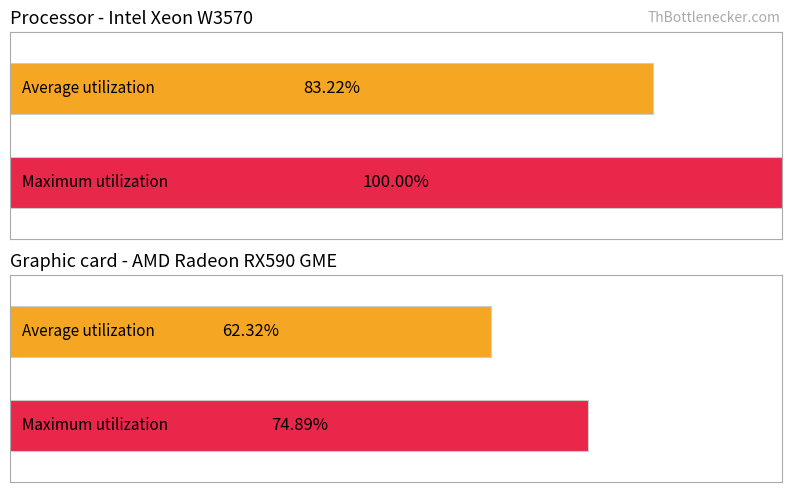

How many bars are there in each group?

2